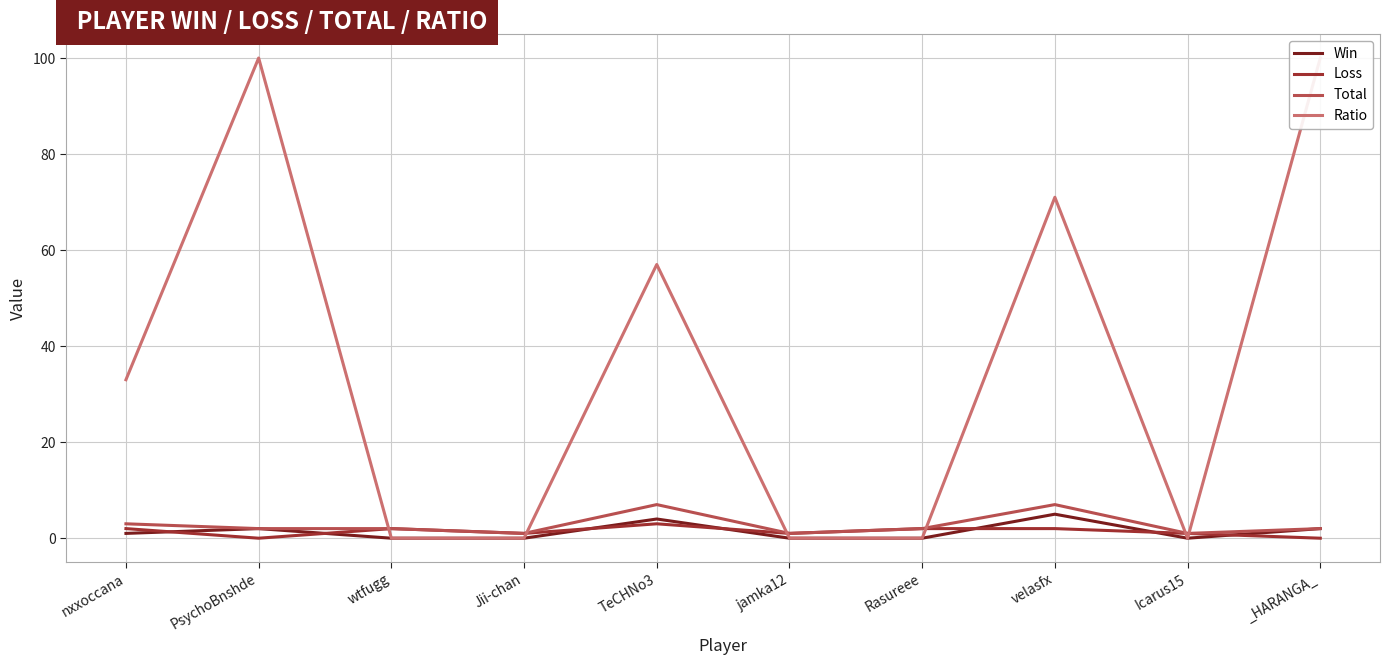

Rank the series at Rasureee from lowest to highest value.

Win, Ratio, Loss, Total